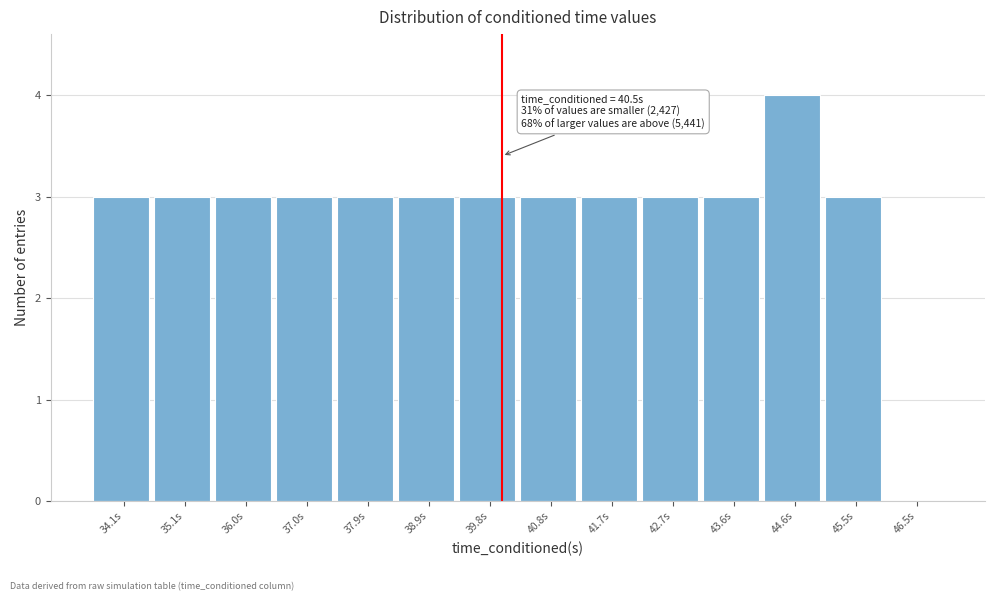

Reading right to left, transcribe all the data shown in this chart.

46.5s=0	45.5s=3	44.6s=4	43.6s=3	42.7s=3	41.7s=3	40.8s=3	39.8s=3	38.9s=3	37.9s=3	37.0s=3	36.0s=3	35.1s=3	34.1s=3